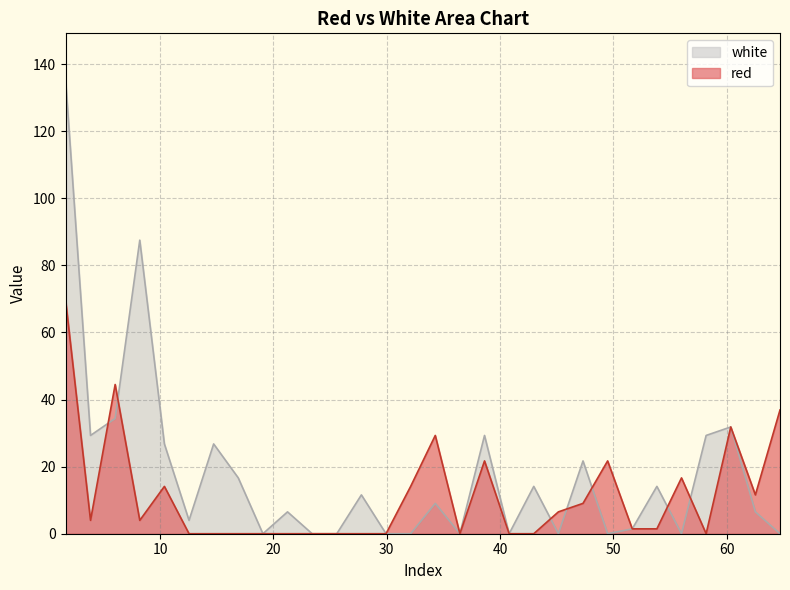

List the series in order of their peak value, highest first.

white, red